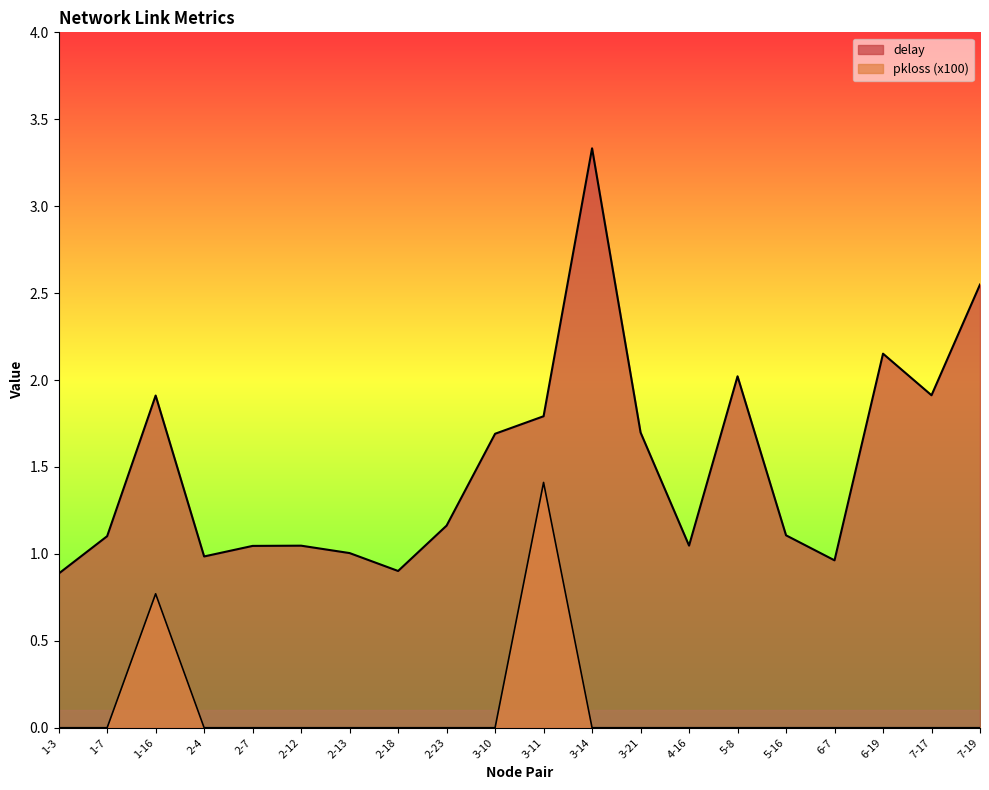

True or false: pkloss_scaled has a value of -0.6 at 5-16.

False